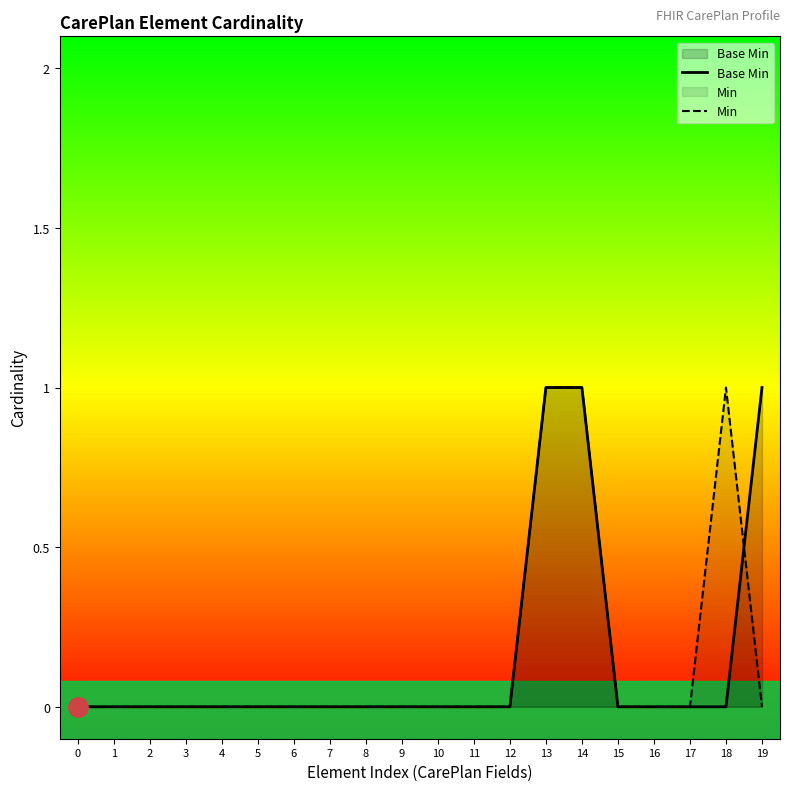

True or false: Min and Base Min intersect in this chart.

True